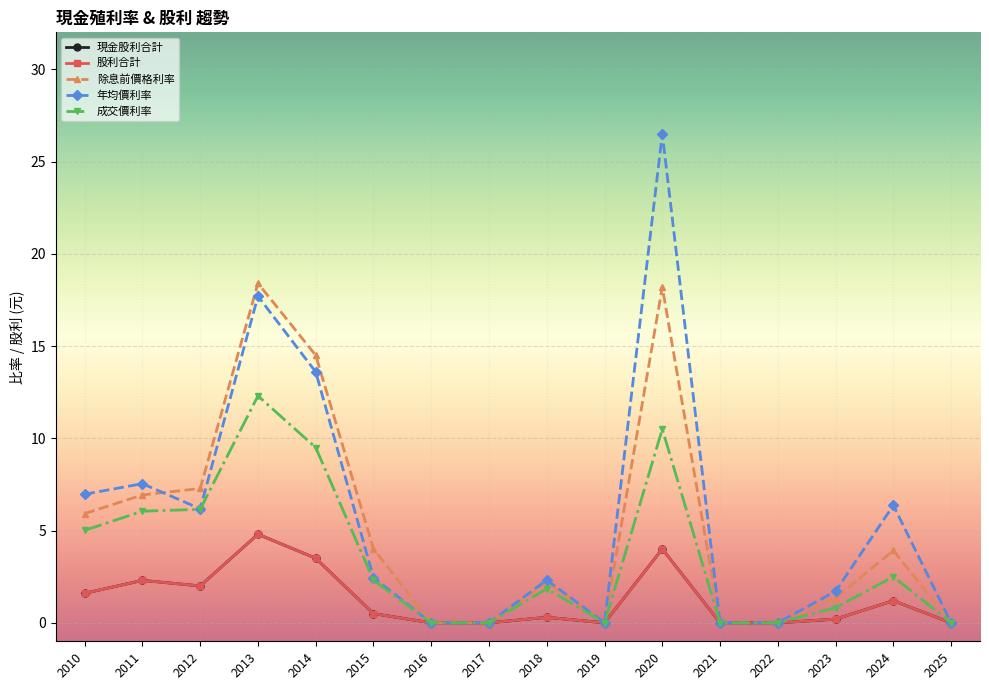

At which category is the sum across all series the highest?

2020